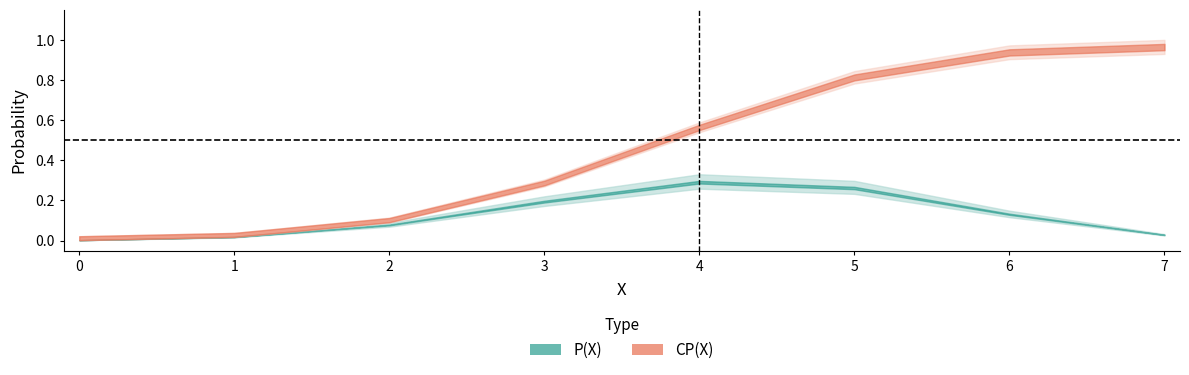

Rank the series at 0 from highest to lowest value.

P(X), CP(X)